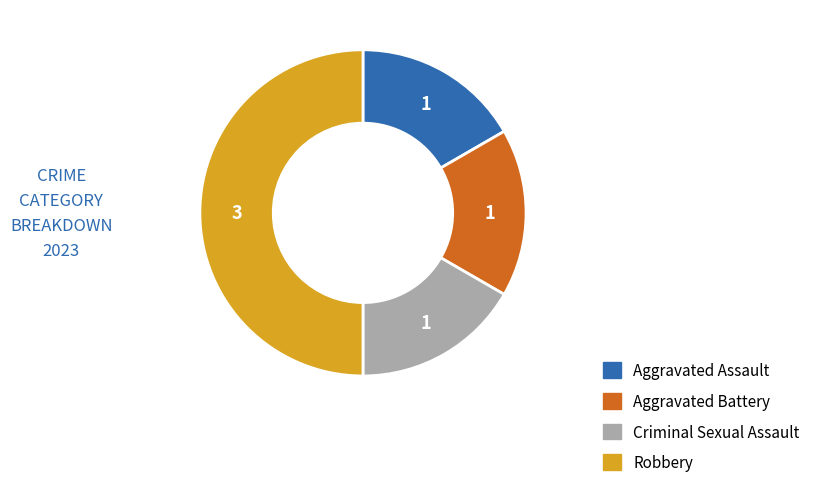

Approximately how many times larger is the value at Aggravated Battery compared to Criminal Sexual Assault?

1.0